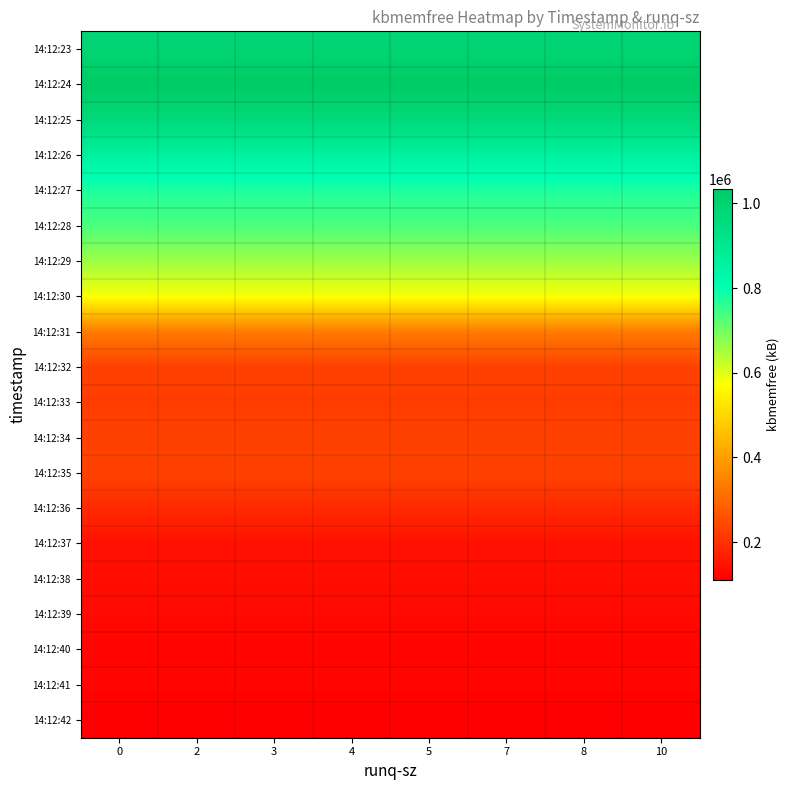

What is the difference between the highest and lowest values at 0?

922892